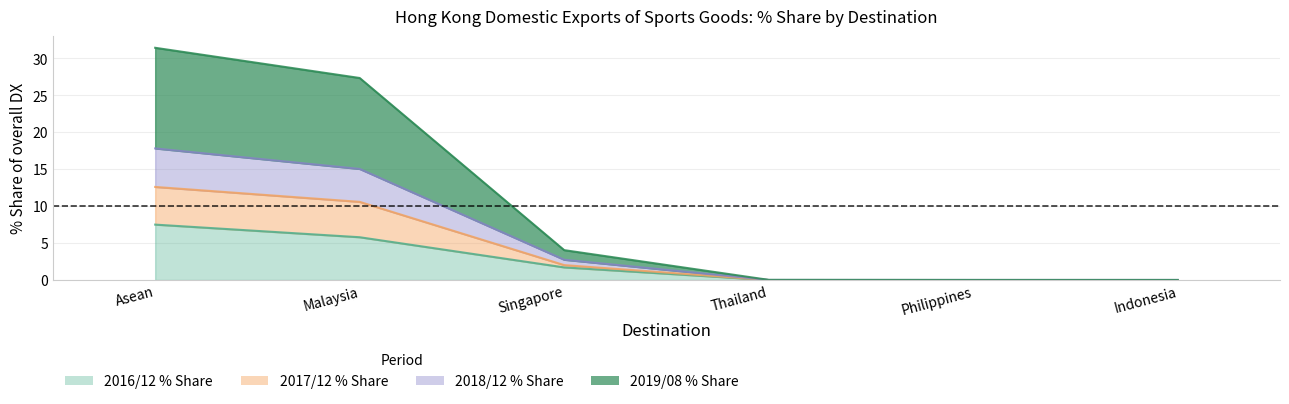

Where does the 201712_pct_Share series first go above 4?

Asean